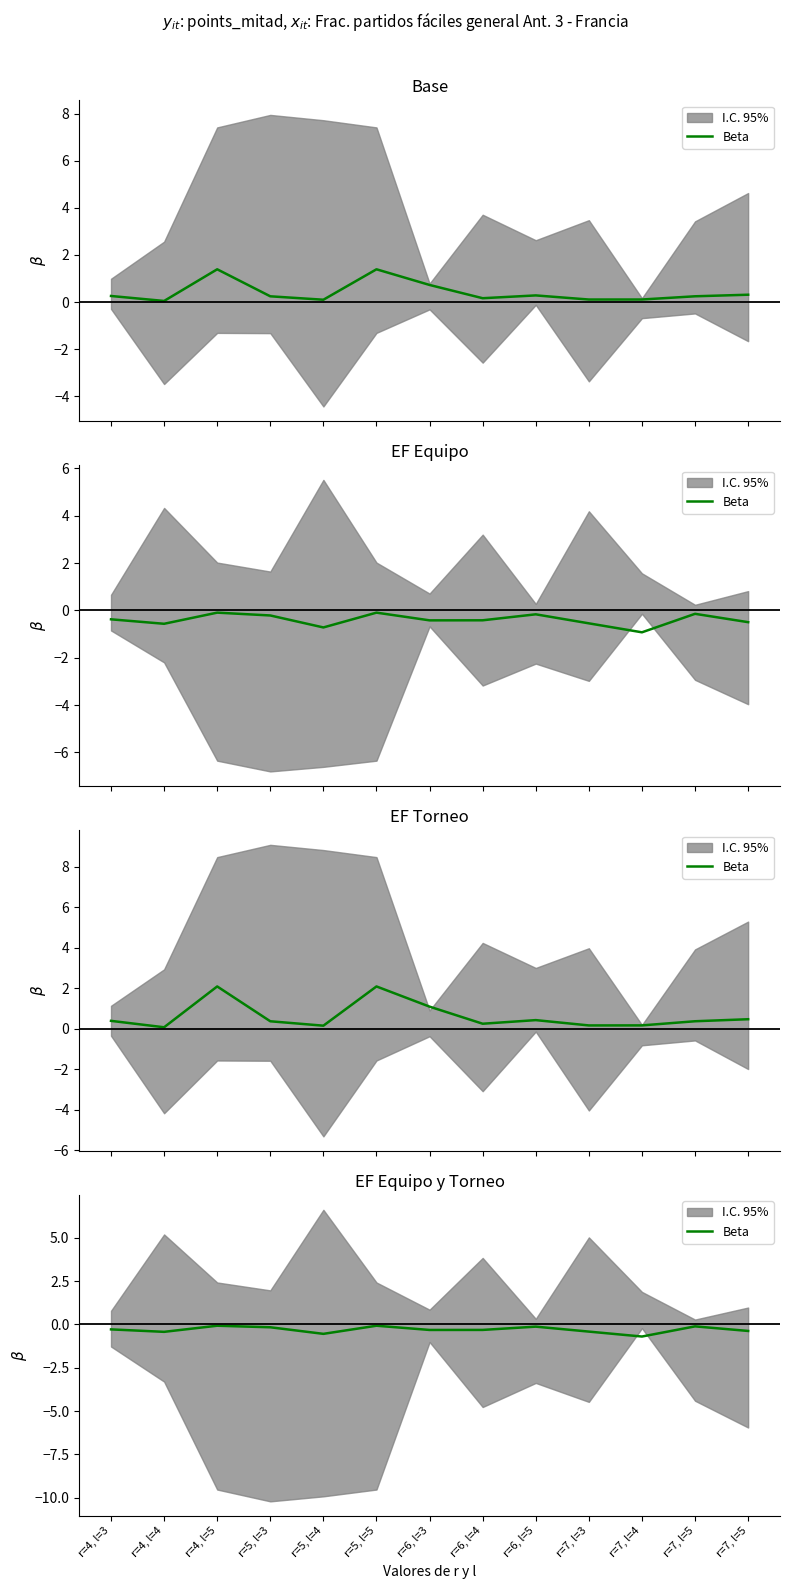

The value at r=5, l=3 is -0.2. True or false?

True